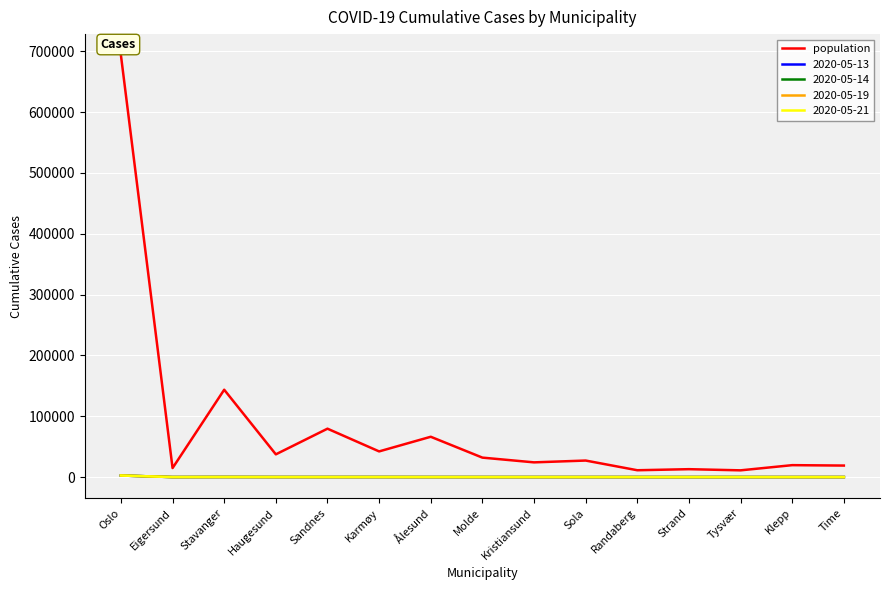

At which category does the chart reach its peak across all series?

Oslo